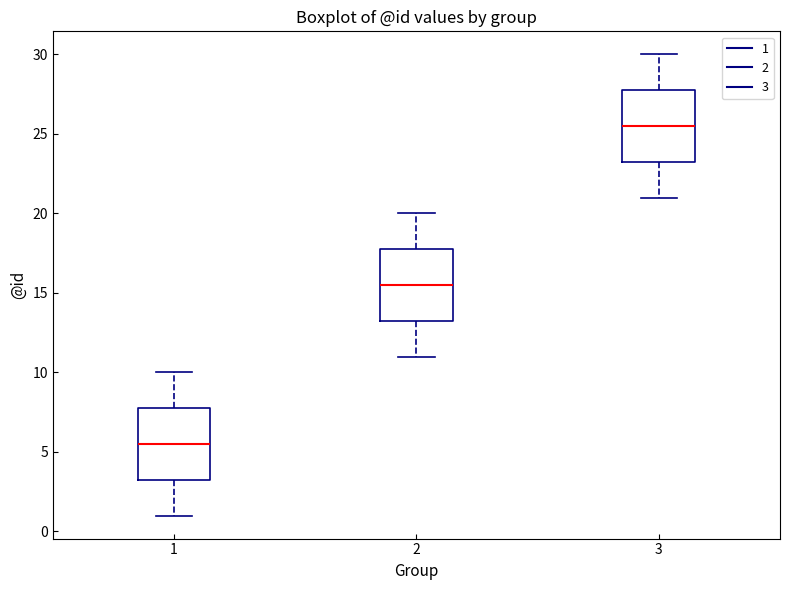

Reading left to right, transcribe this box plot: for each box, give where its median line is, the range the box spans, and where its two whiskers end, as read against the y-axis. The values are not printed on the chart, so give them approximately, as read against the axis.

1: median 5.5, box 3.5 to 8.0, whiskers 1.0 to 10.0
2: median 15.5, box 13.5 to 18.0, whiskers 11.0 to 20.0
3: median 25.5, box 23.5 to 28.0, whiskers 21.0 to 30.0